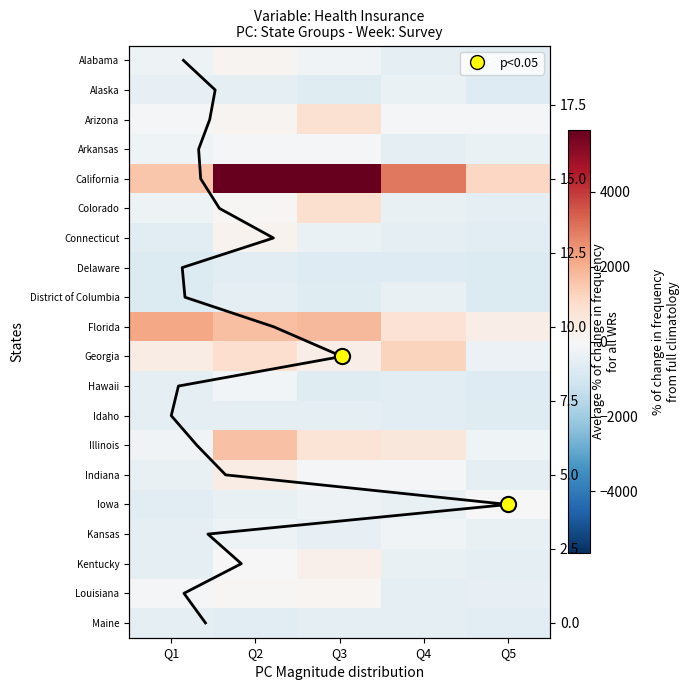

What is the maximum value shown in the chart?

5656.4